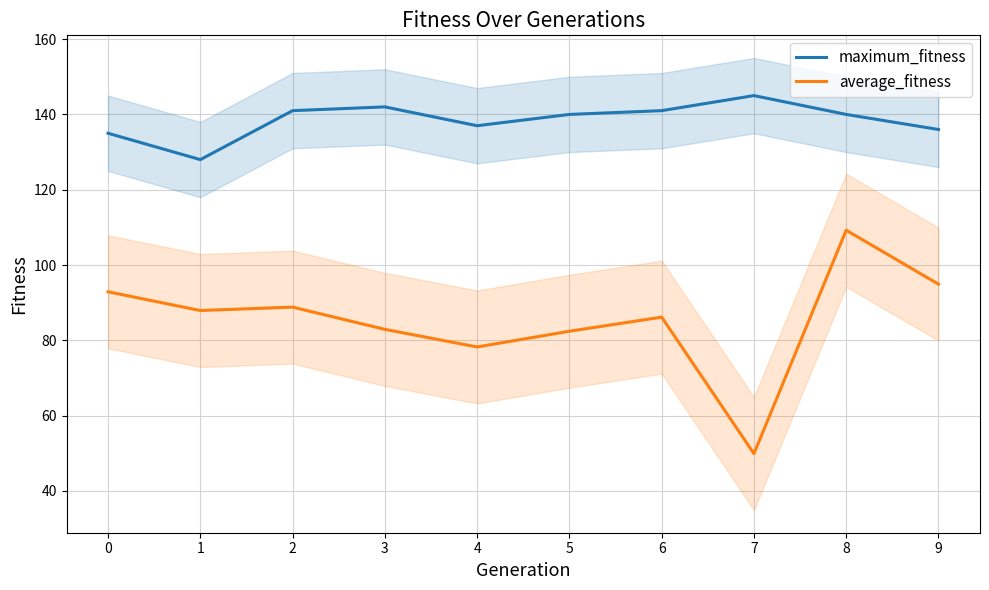

The average_fitness series shows 109.2 at 8. True or false?

True